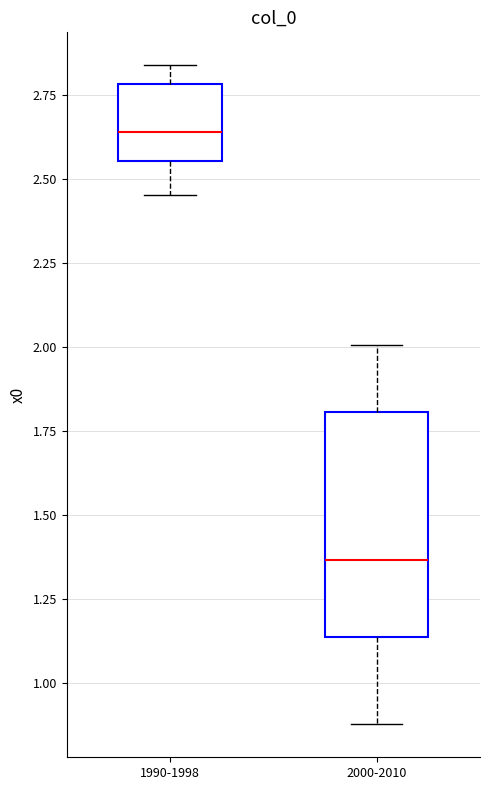

Comparing the boxes themselves (not the whiskers), which one is the tallest?

2000-2010